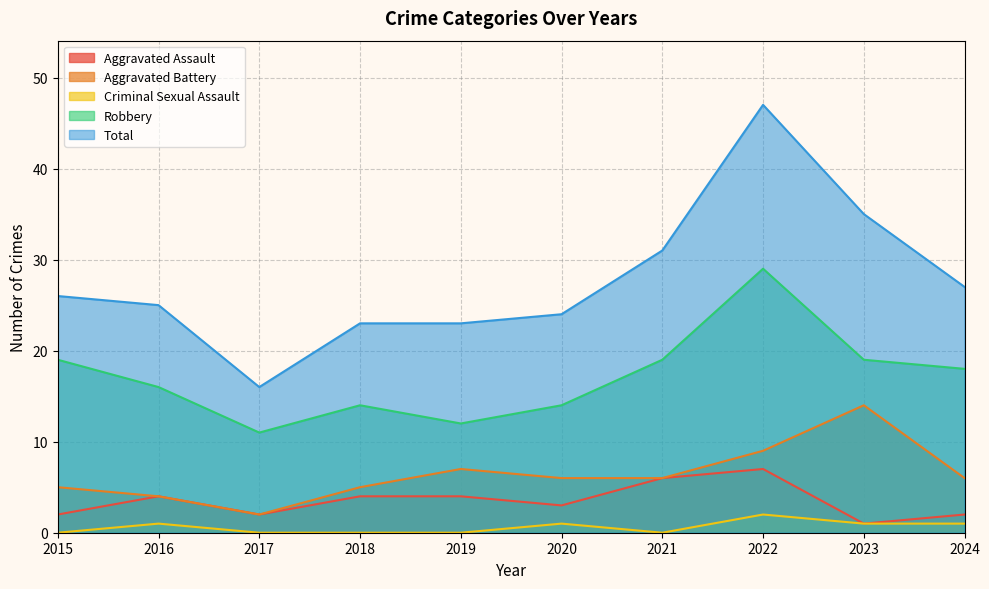

Is it true that Aggravated Assault equals 2 at 2015?

True